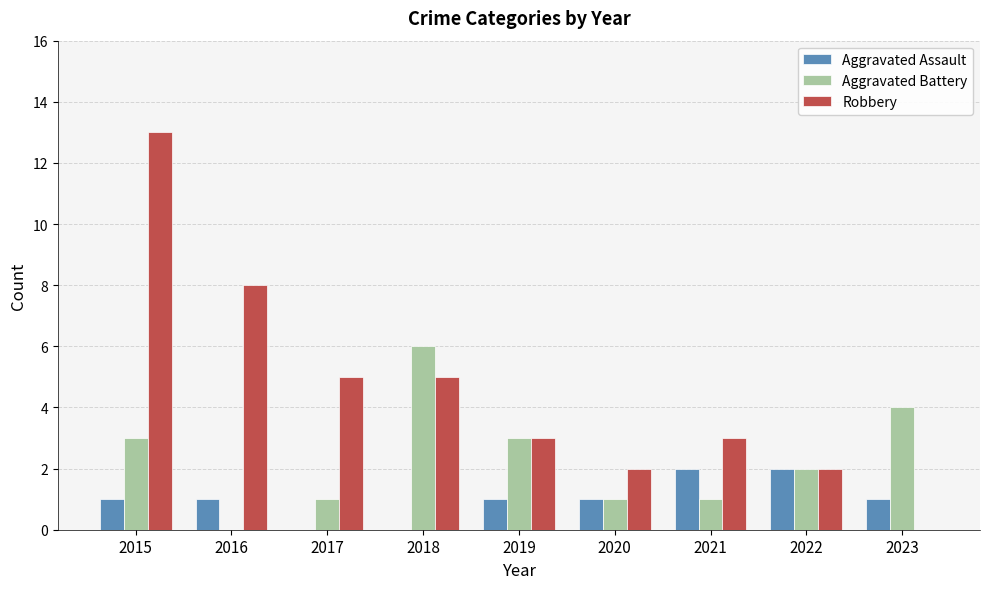

The Aggravated Assault series shows 0 at 2020. True or false?

False